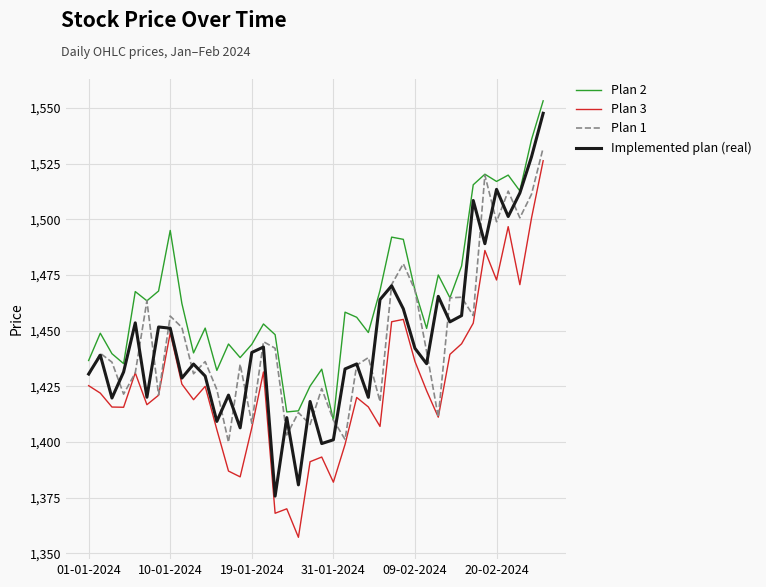

What is the minimum value for Plan 1?

1399.9